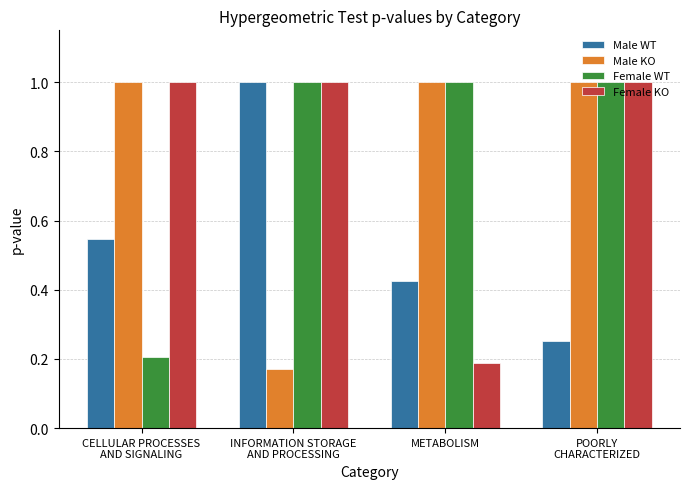

At which label does Female WT reach its minimum?

CELLULAR PROCESSES
AND SIGNALING